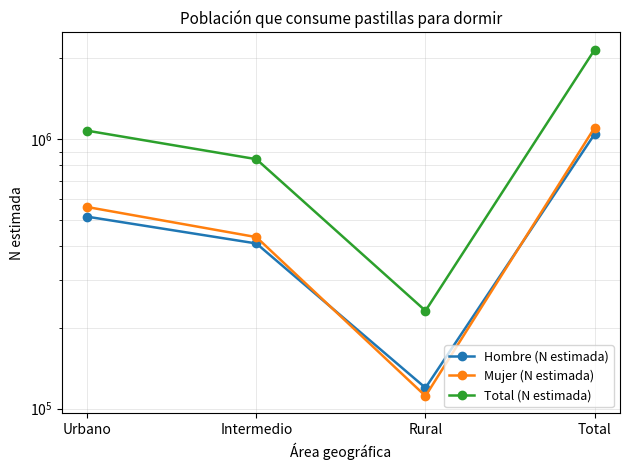

Which series has the widest spread of values?

Total (N estimada)